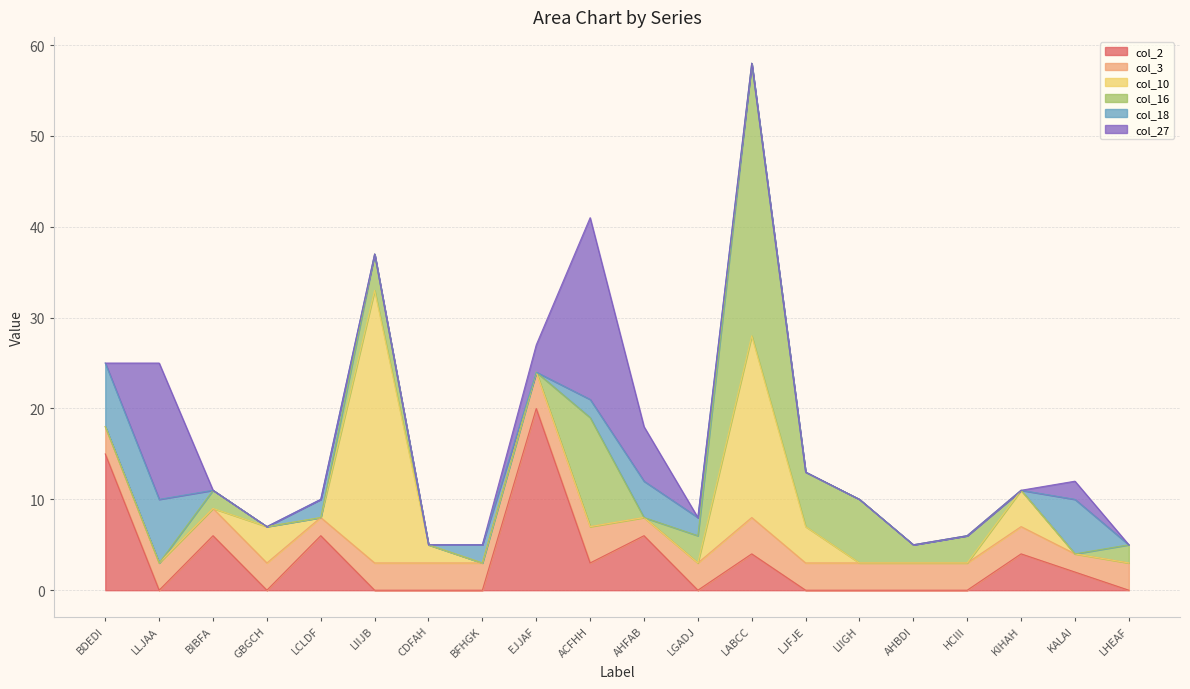

The col_27 series shows 10 at KIHAH. True or false?

False